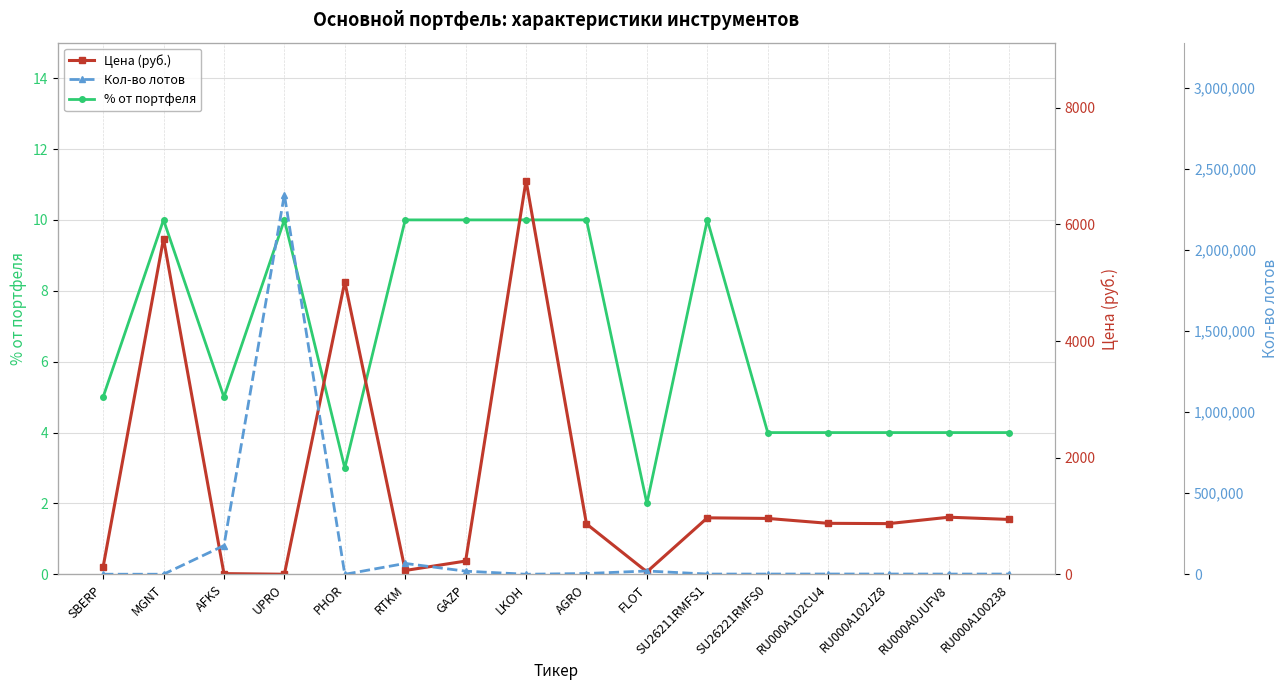

After their last crossing, which series has the higher values: Цена (руб.) or % от портфеля?

Цена (руб.)